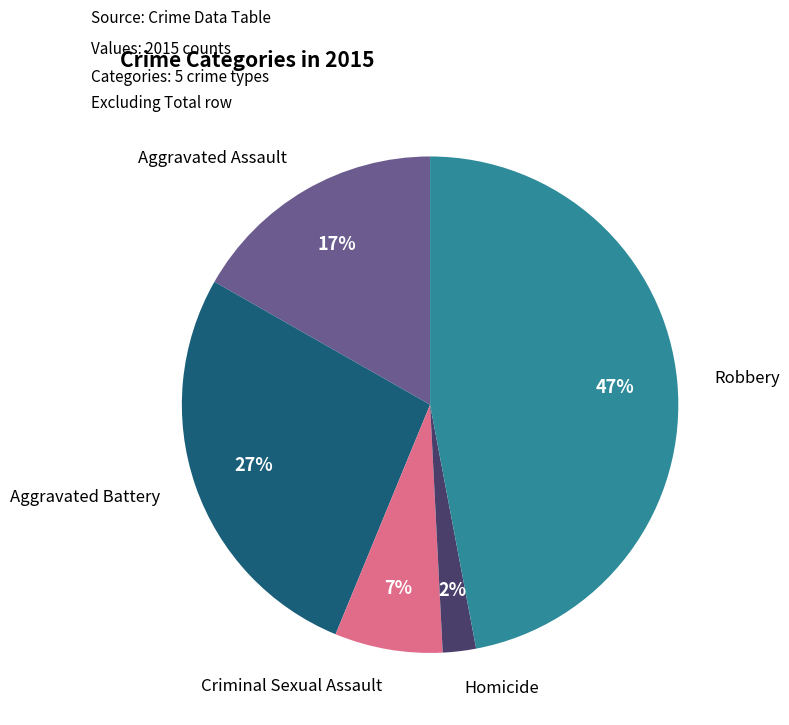

What is the smallest slice in the pie chart?

Homicide